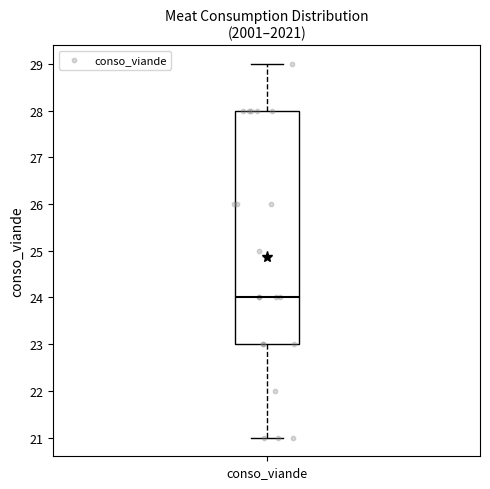

Read this box plot against the y-axis: the position of the median line, the range covered by the box, and the ends of both whiskers. The values are not printed on the chart, so give them approximately, as read against the axis.

median 24, box 23 to 28, whiskers 21 to 29